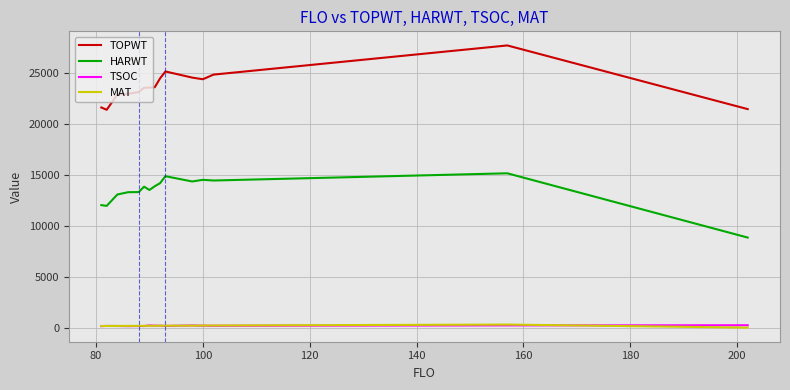

What is the maximum value shown in the chart?

27732